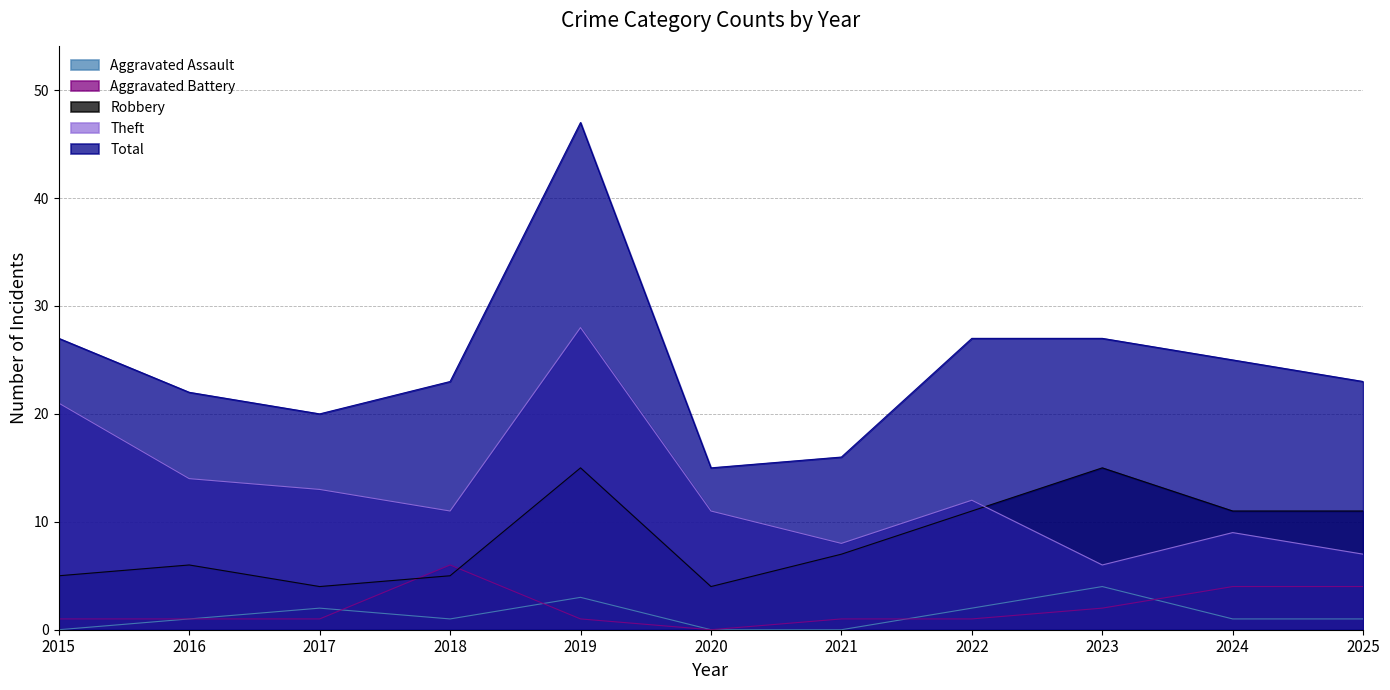

At how many categories does at least one series exceed 40?

1